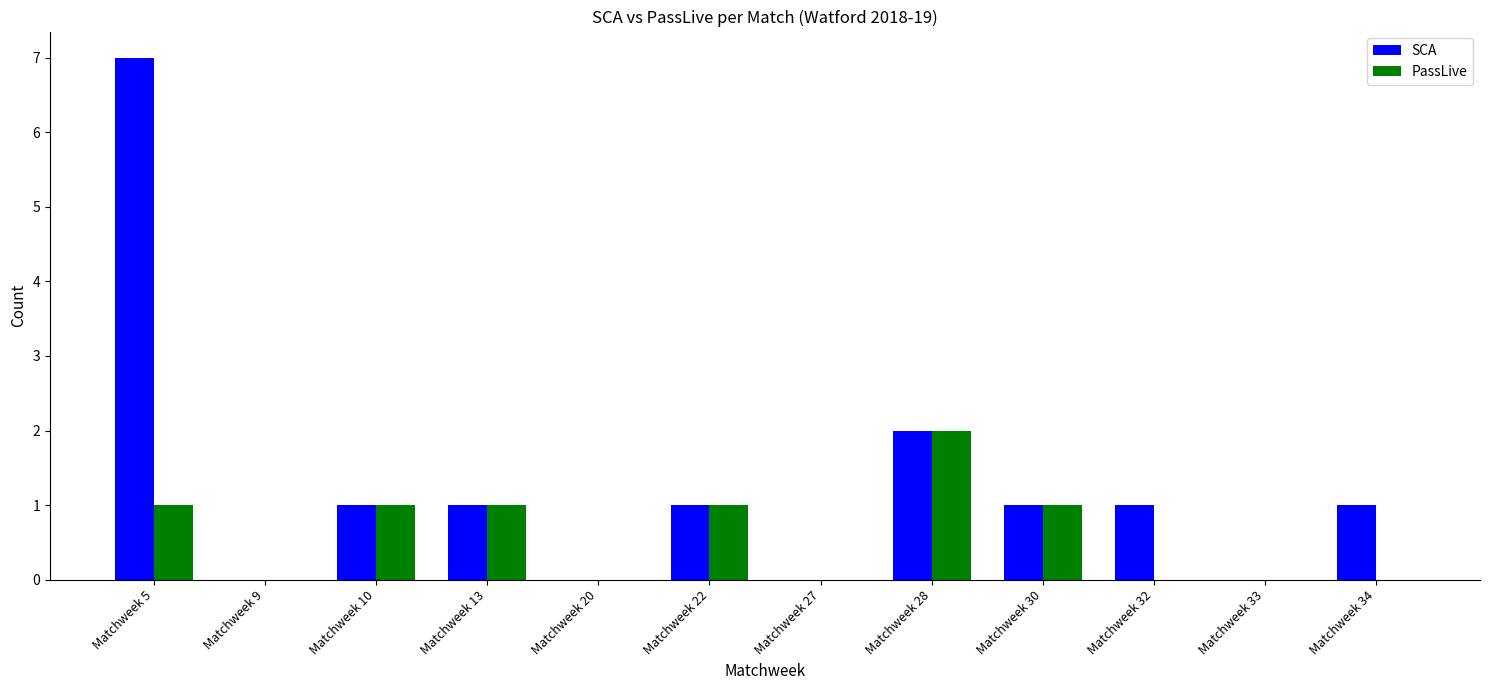

The value of SCA at Matchweek 5 is 7. True or false?

True